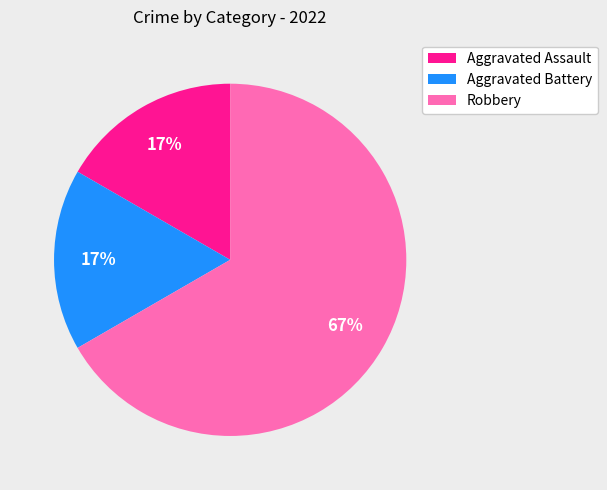

What is the ratio of the value at Aggravated Assault to the value at Aggravated Battery?

1.0